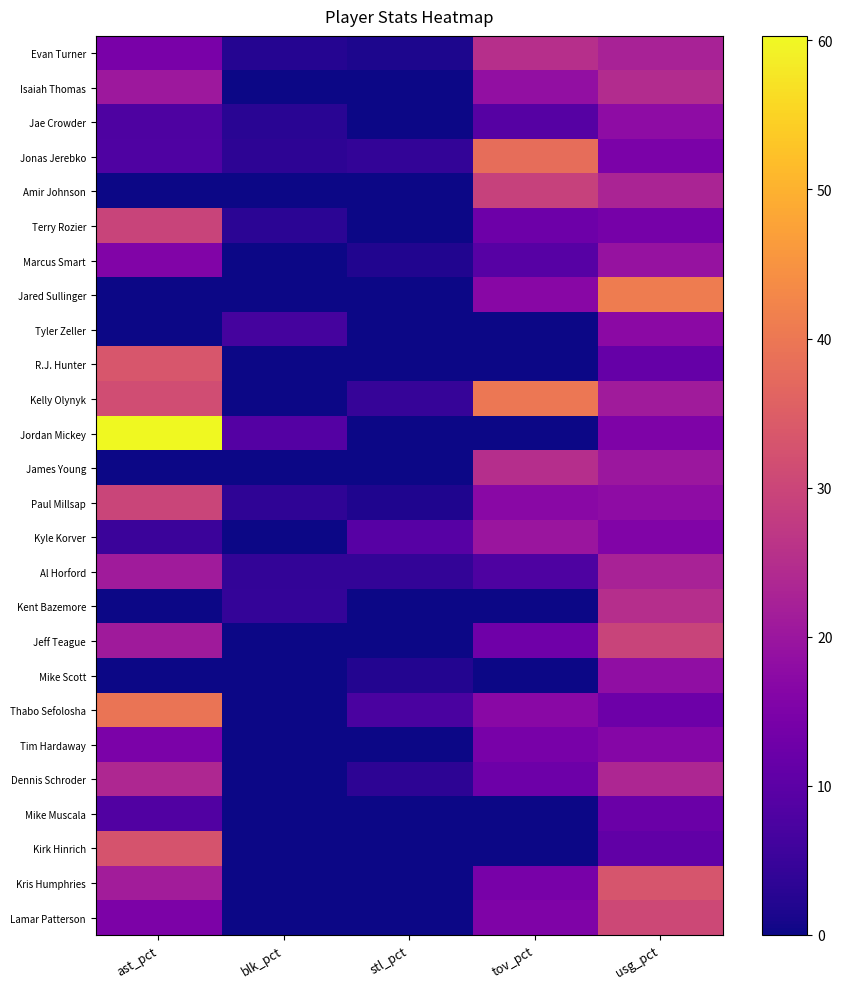

Which series has the largest range (max minus min)?

Jordan Mickey